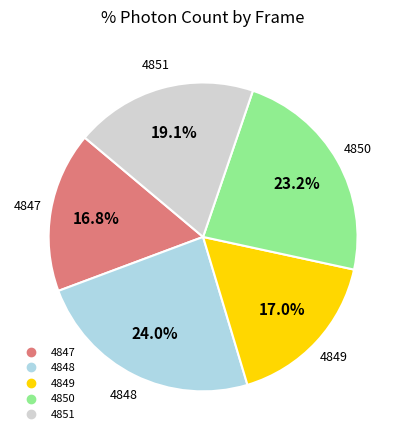

How many segments does this pie chart have?

5